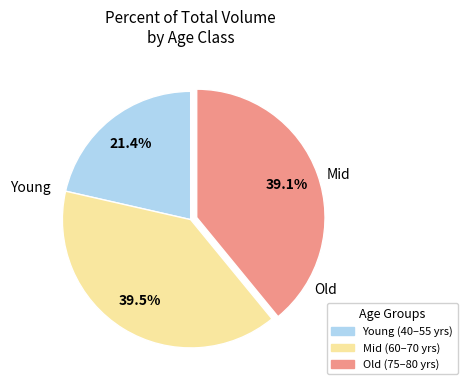

Does any single category account for the majority?

No